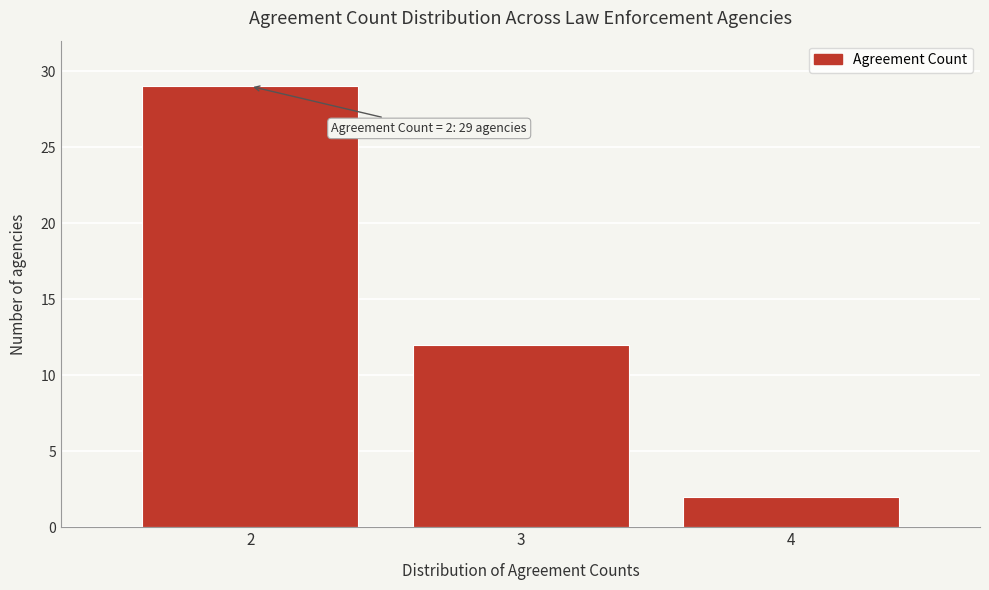

Reading right to left, list all the values displayed in this chart.

4=2	3=12	2=29